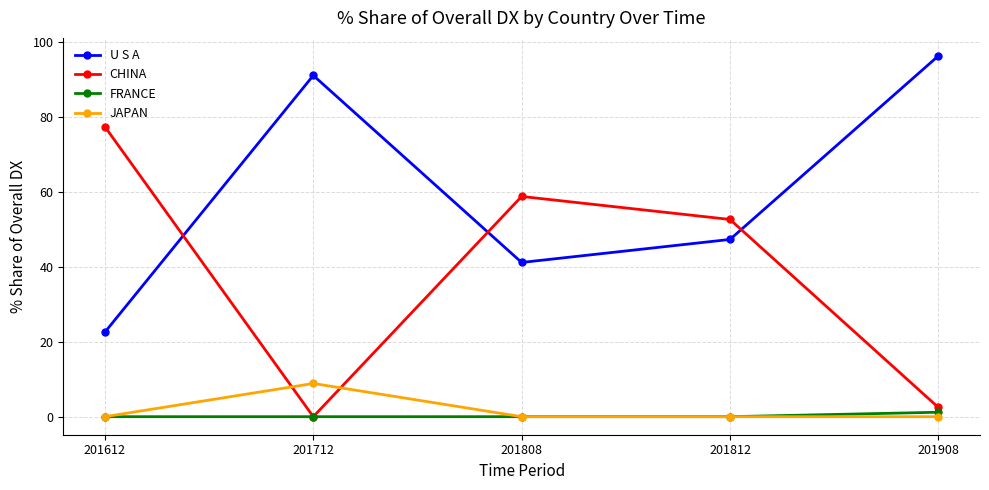

How many interior local peaks does the CHINA series have?

1